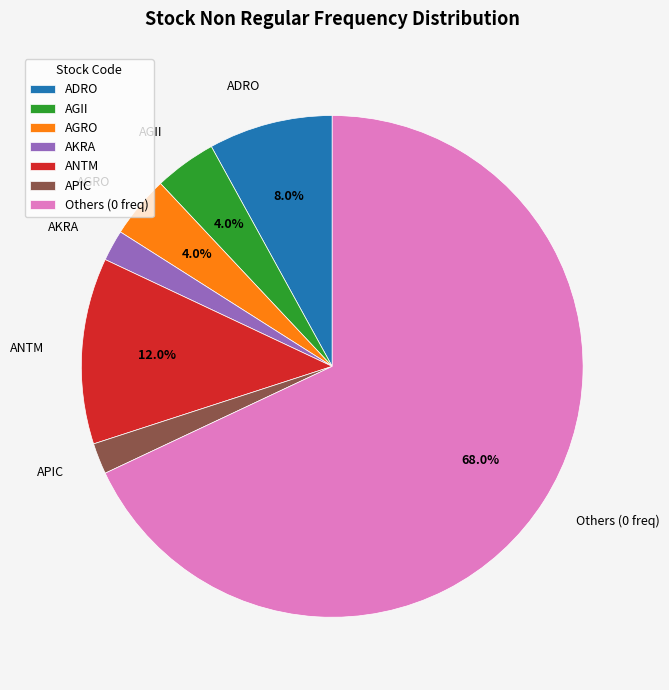

Does any single category account for the majority?

Yes